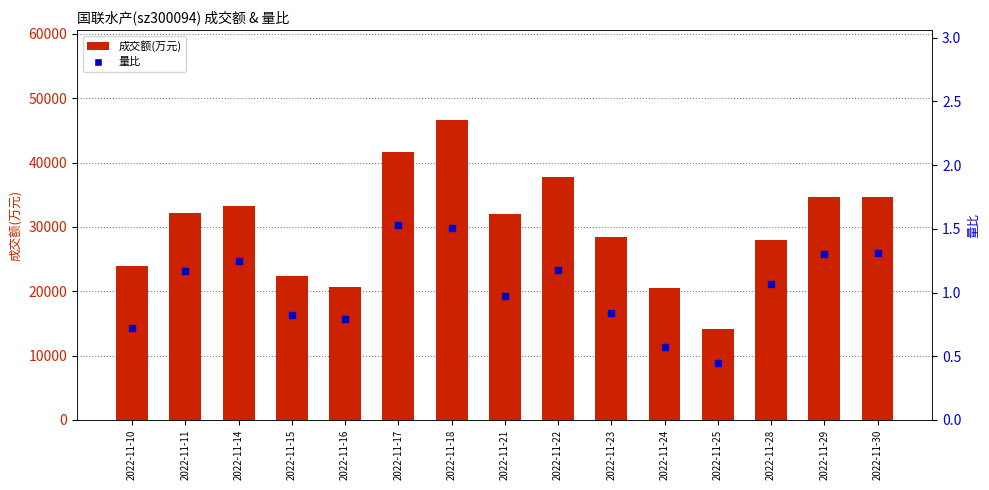

At which category is the sum across all series the highest?

2022-11-18